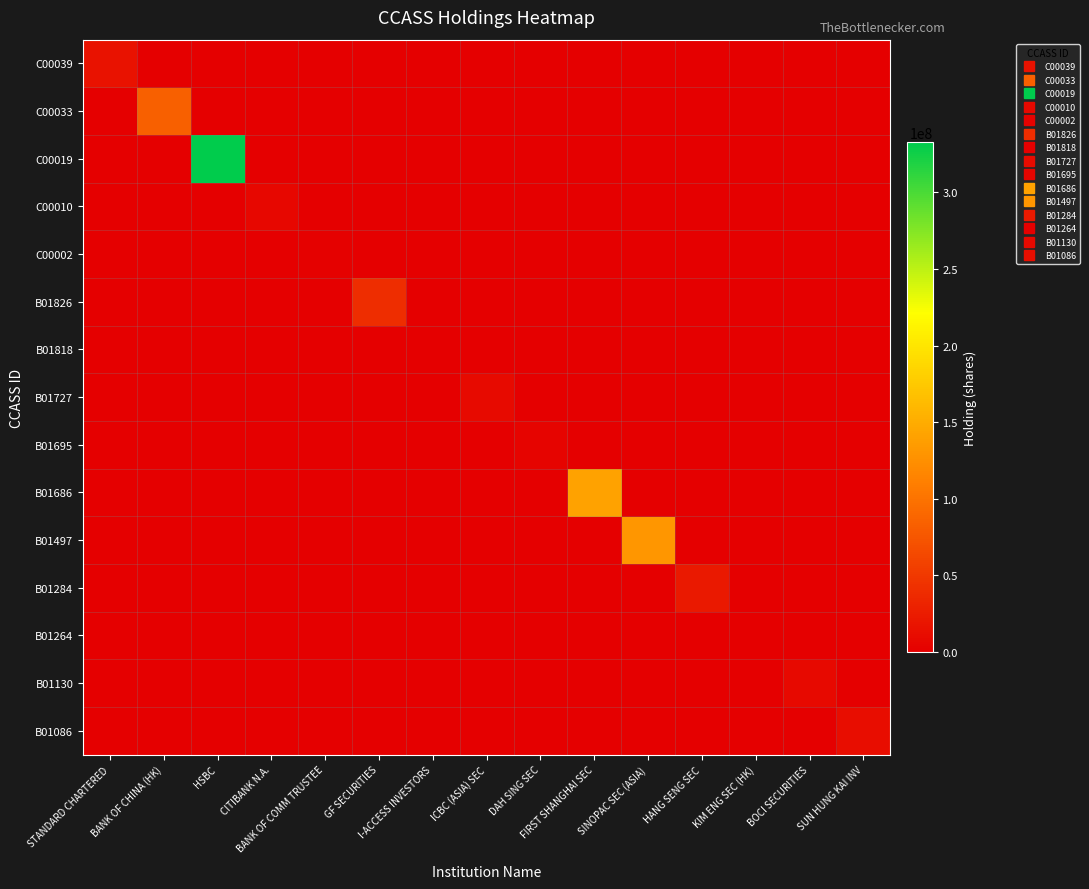

What is the greatest value displayed?

332780737